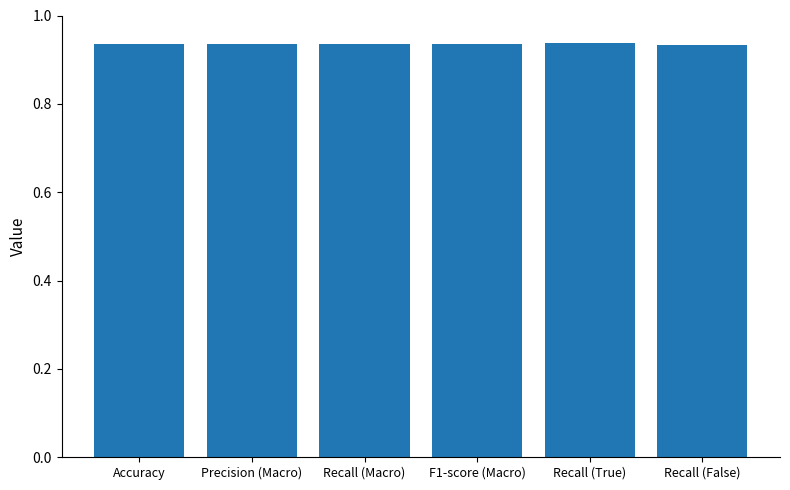

How many values are between 0 and 1?

6